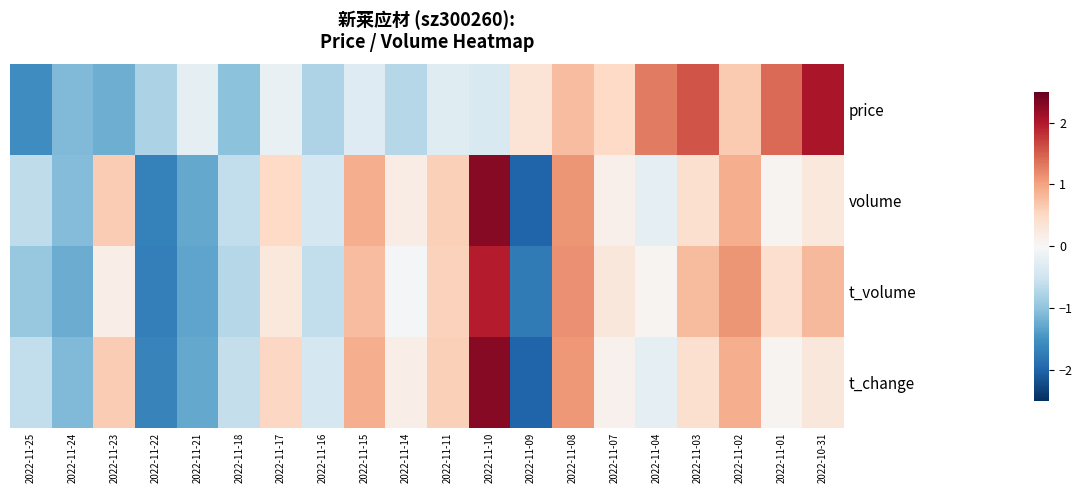

Which has a higher value, 2022-11-04 or 2022-11-18?

2022-11-04